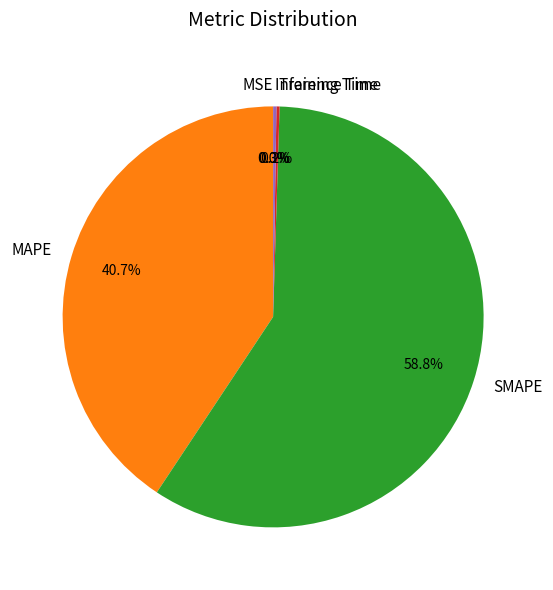

What is the largest slice in the pie chart?

SMAPE